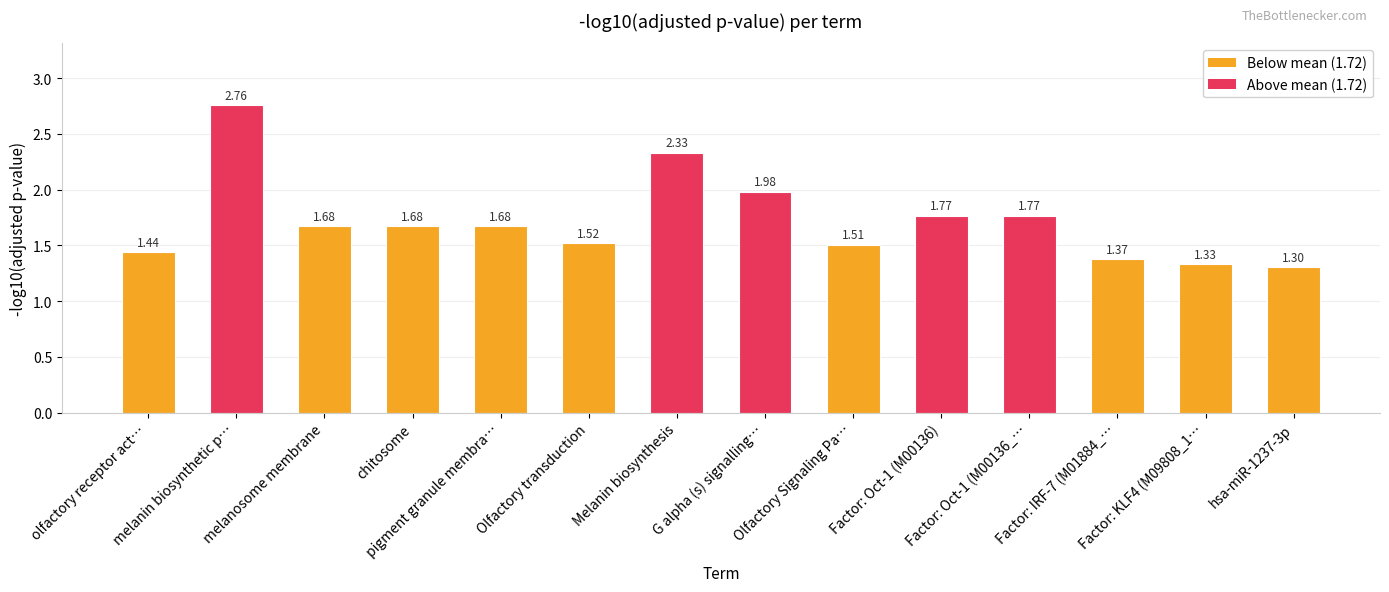

What is the difference between the second highest and second lowest values?

1.0